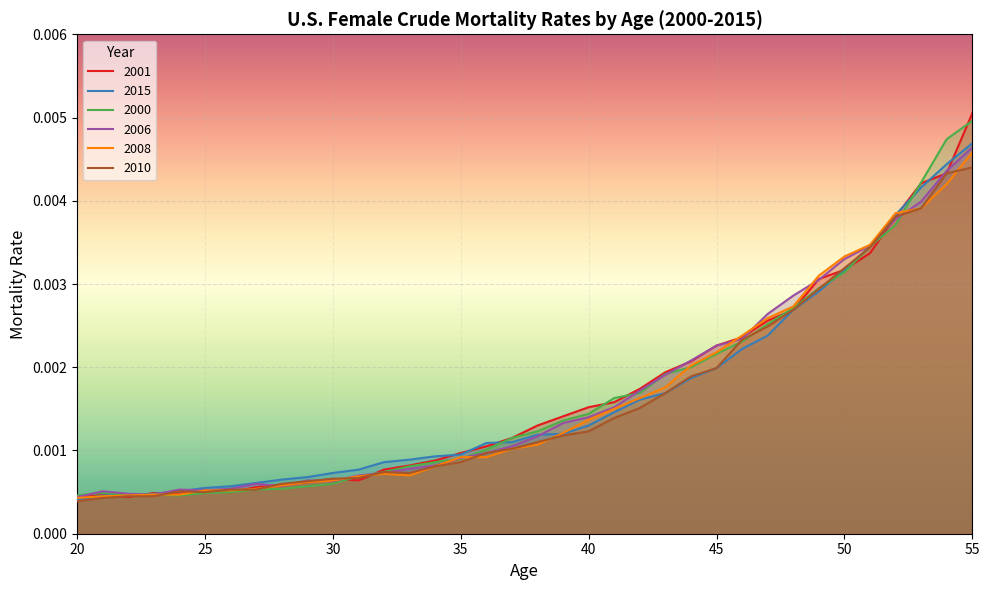

In 2000, how many points are higher than both neighbors (excluding endpoints)?

1